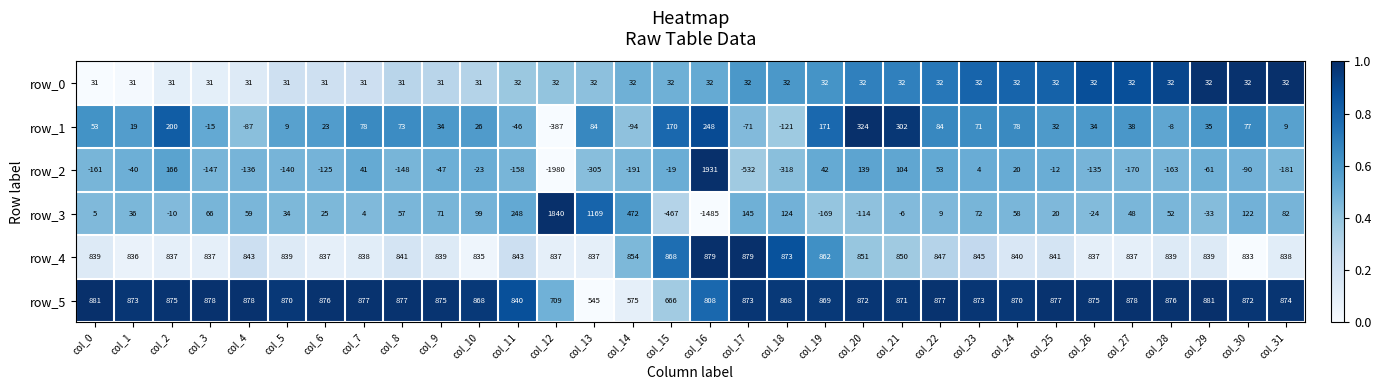

What is the difference between the second highest and second lowest values in the row_1 series?

423